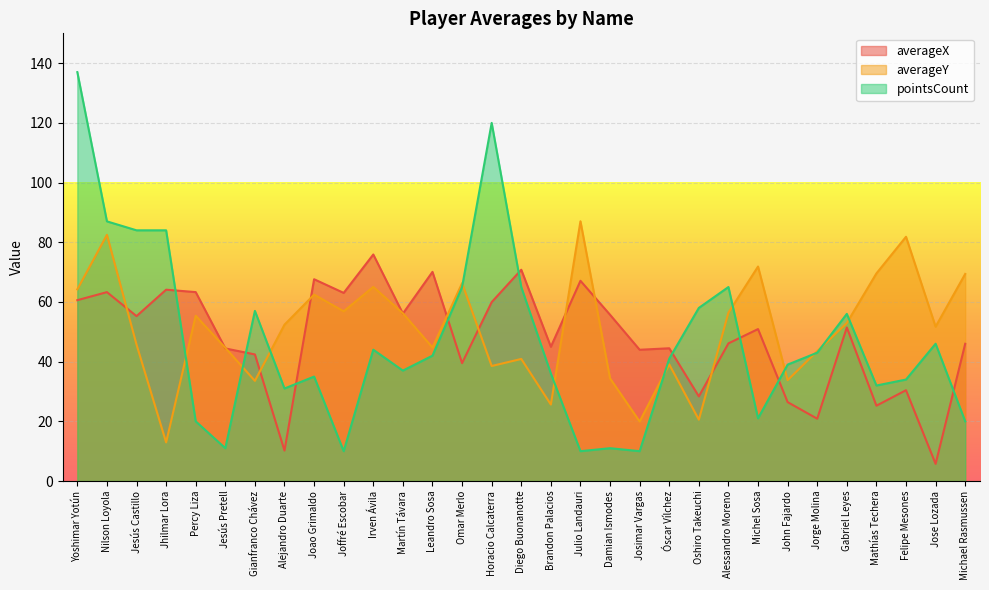

How many data points in averageY are less than 52?

15